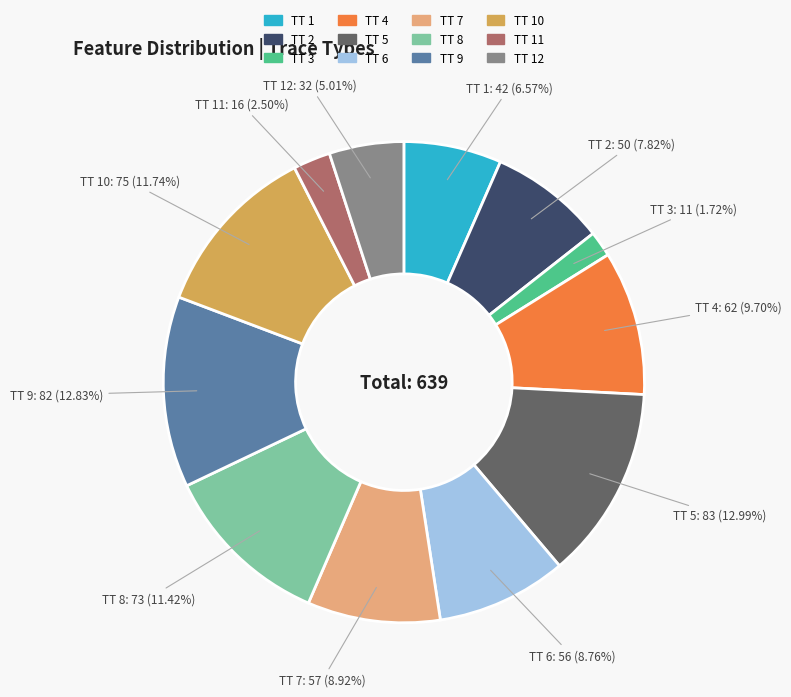

Is there a majority slice in this chart?

No